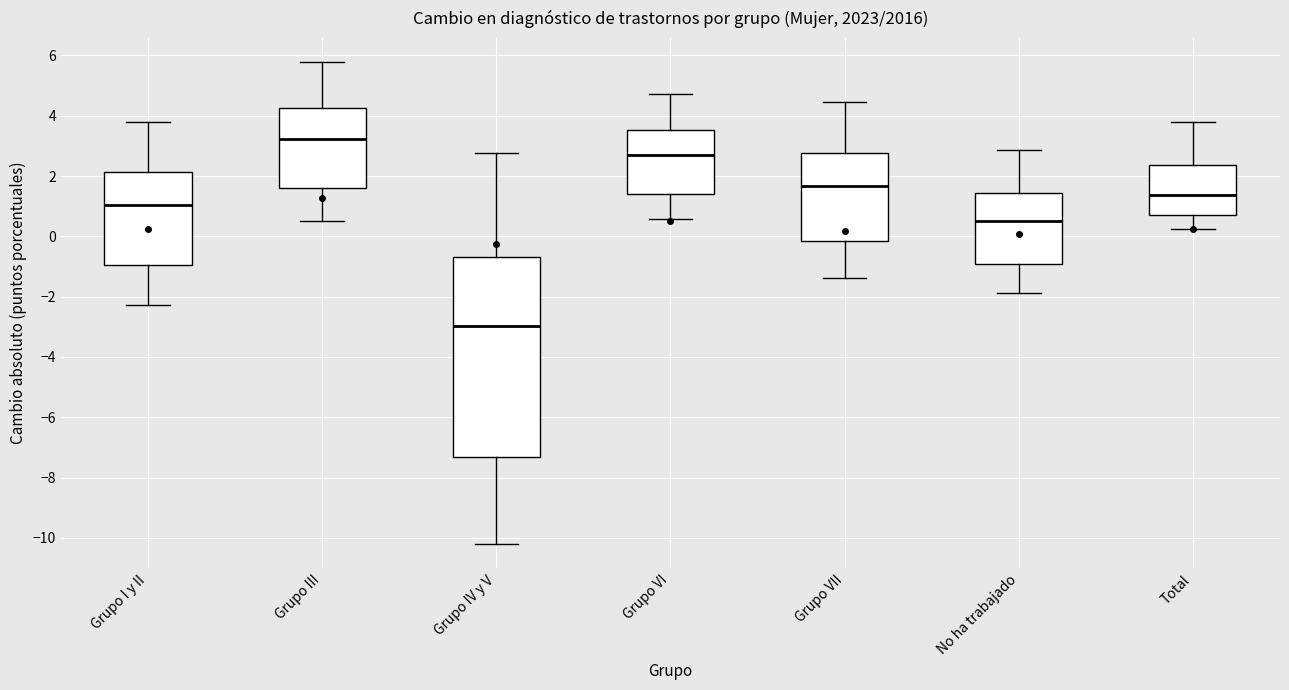

Which box is the tallest, from its lower edge to its upper edge?

Grupo IV y V